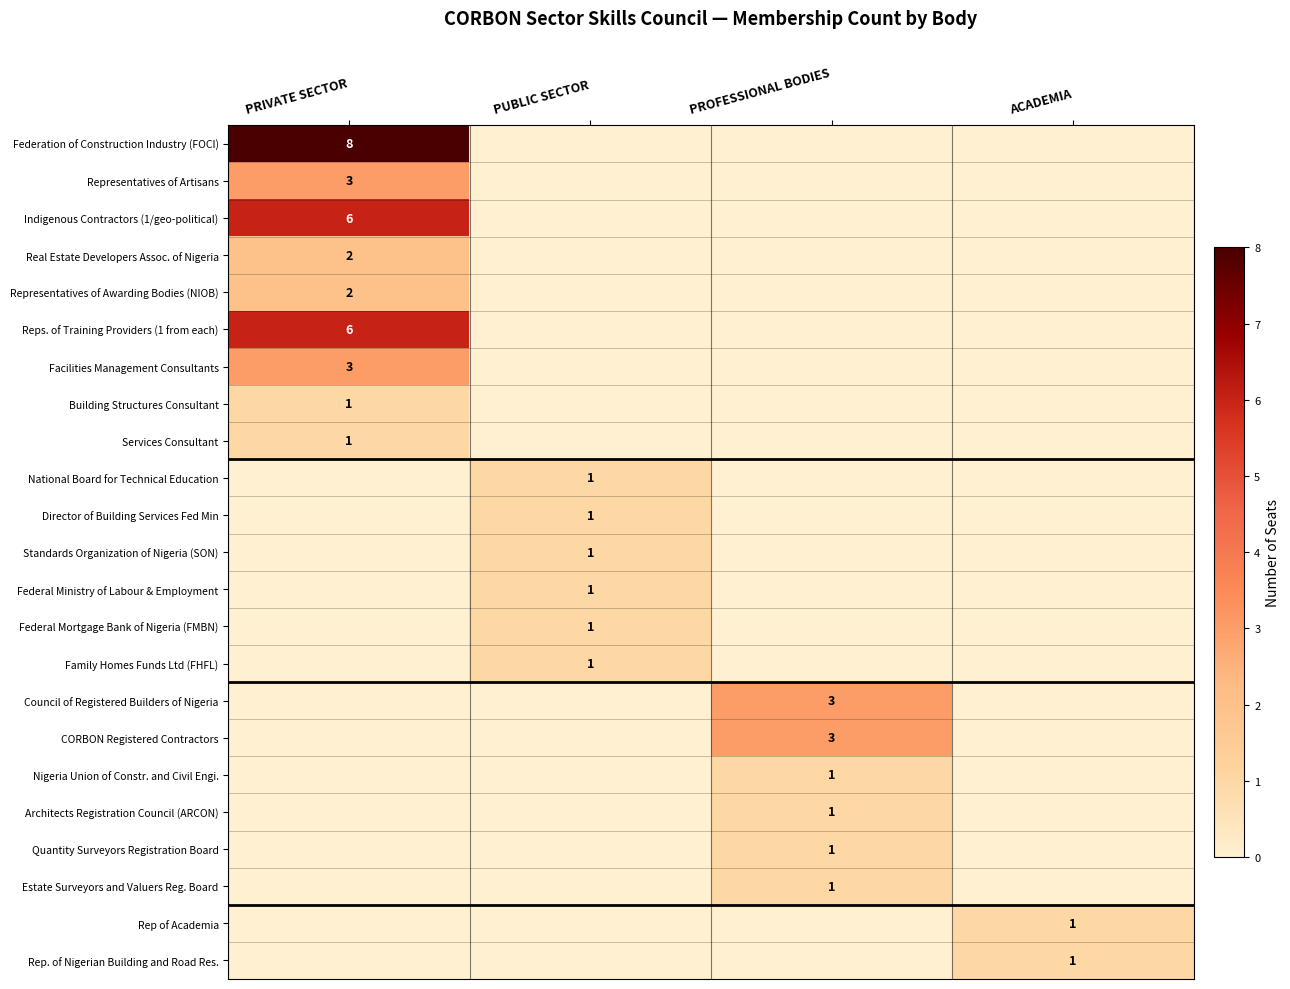

The value of Indigenous Contractors (1/geo-political) at PRIVATE SECTOR is 6. True or false?

True